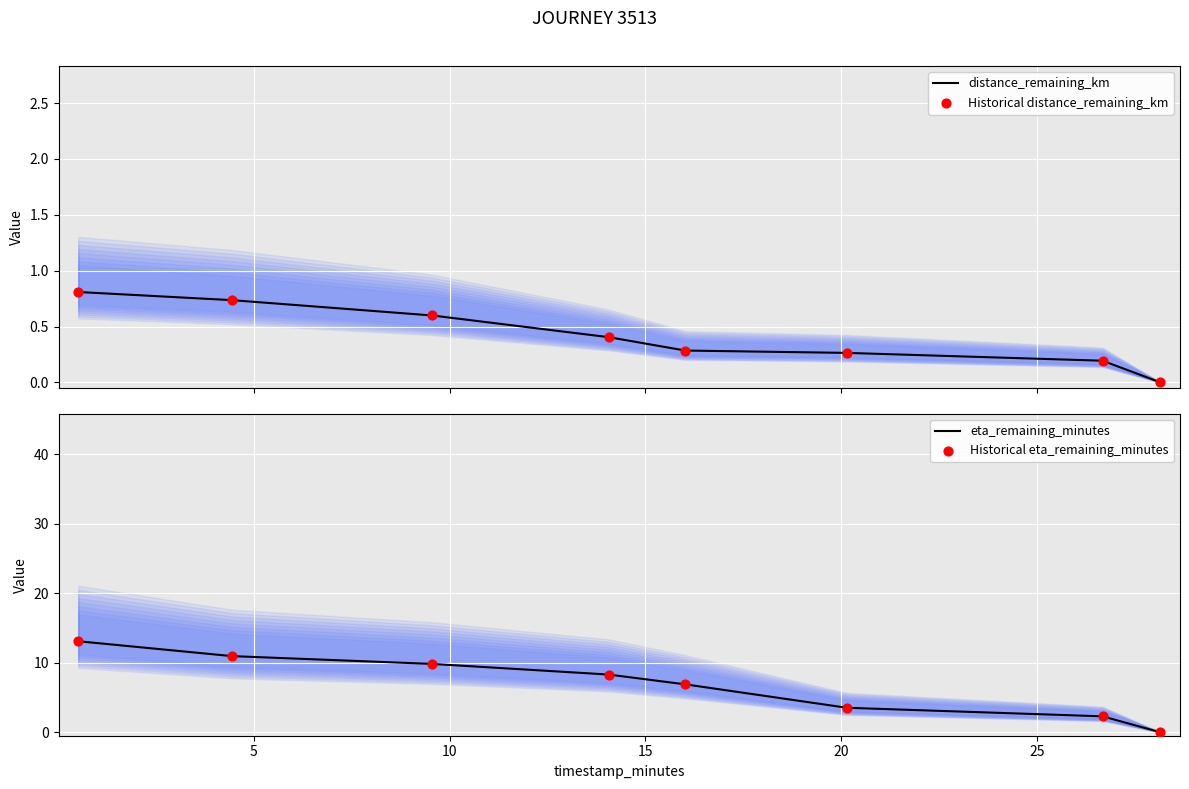

At how many categories does at least one series exceed 2?

7